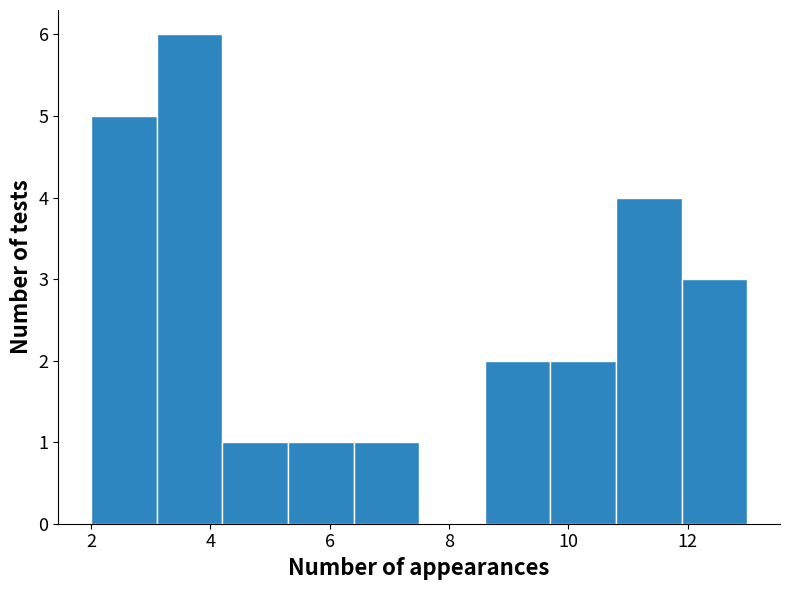

Reading left to right, transcribe this chart: for each bar, give the range it covers on the x-axis and its height. Neither the bar edges nor the heights are printed on the chart, so give them approximately, as read against the axes.

2.0 to 3.1: 5
3.1 to 4.2: 6
4.2 to 5.3: 1
5.3 to 6.4: 1
6.4 to 7.5: 1
7.5 to 8.6: 0
8.6 to 9.7: 2
9.7 to 10.8: 2
10.8 to 11.9: 4
11.9 to 13.0: 3